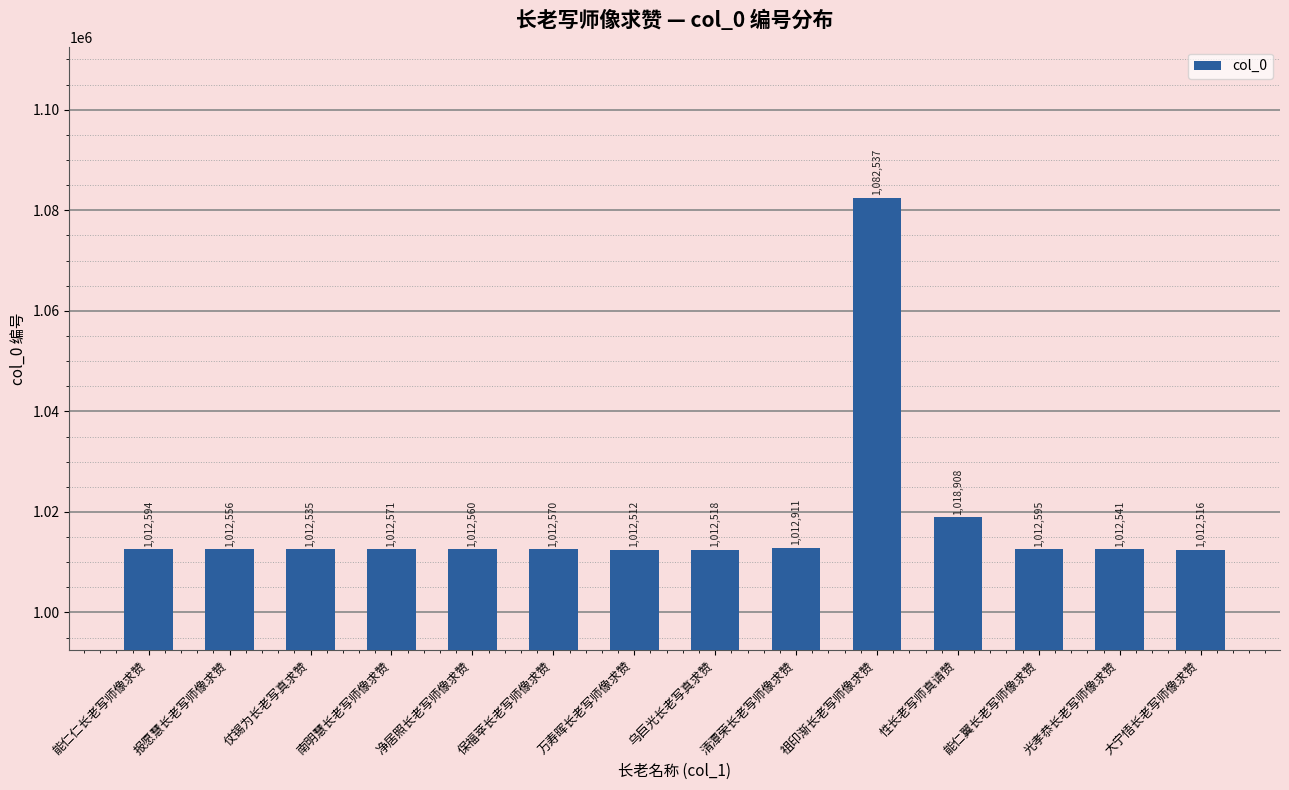

Which label corresponds to the smallest value in the chart?

万寿晖长老写师像求赞